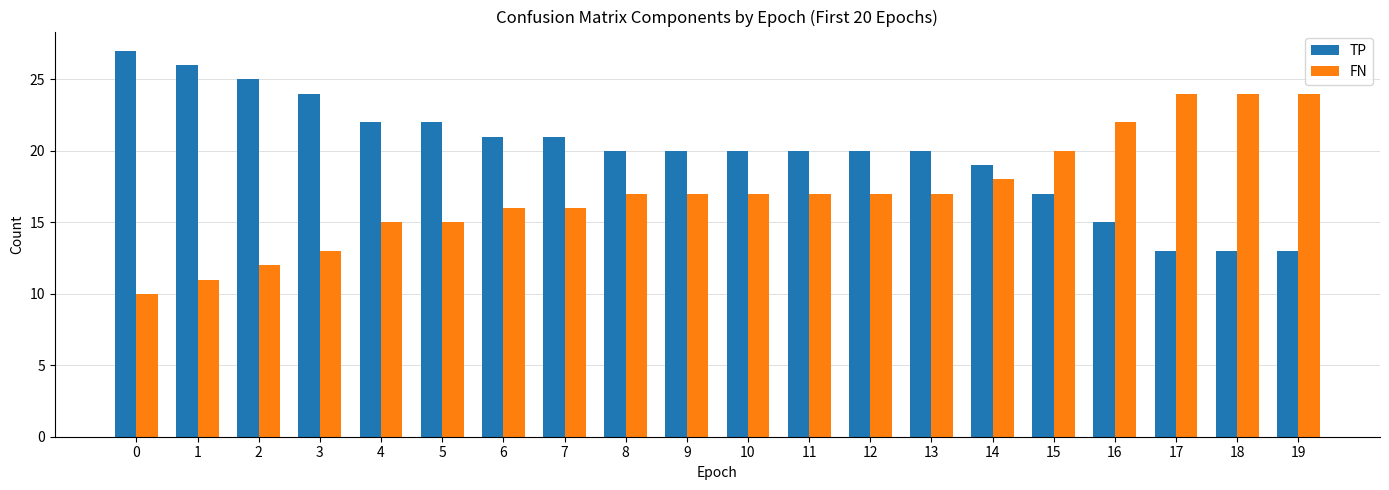

What is the greatest value displayed?

27